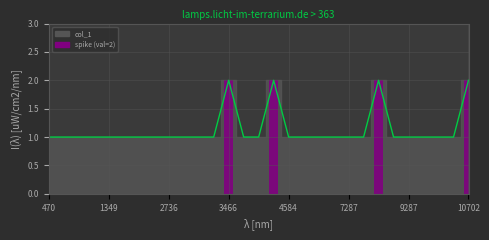

At which label is the value closest to 1?

470